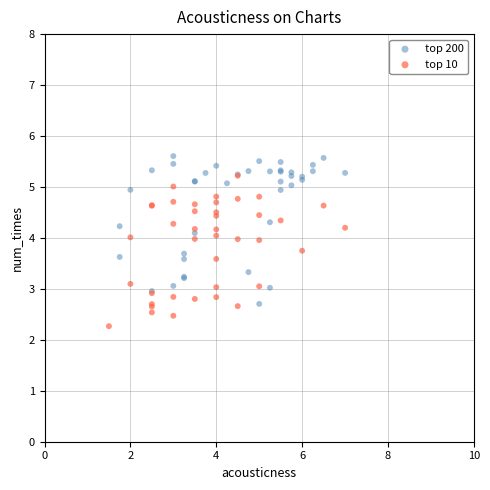

Which series reaches the minimum Y coordinate?

top 10